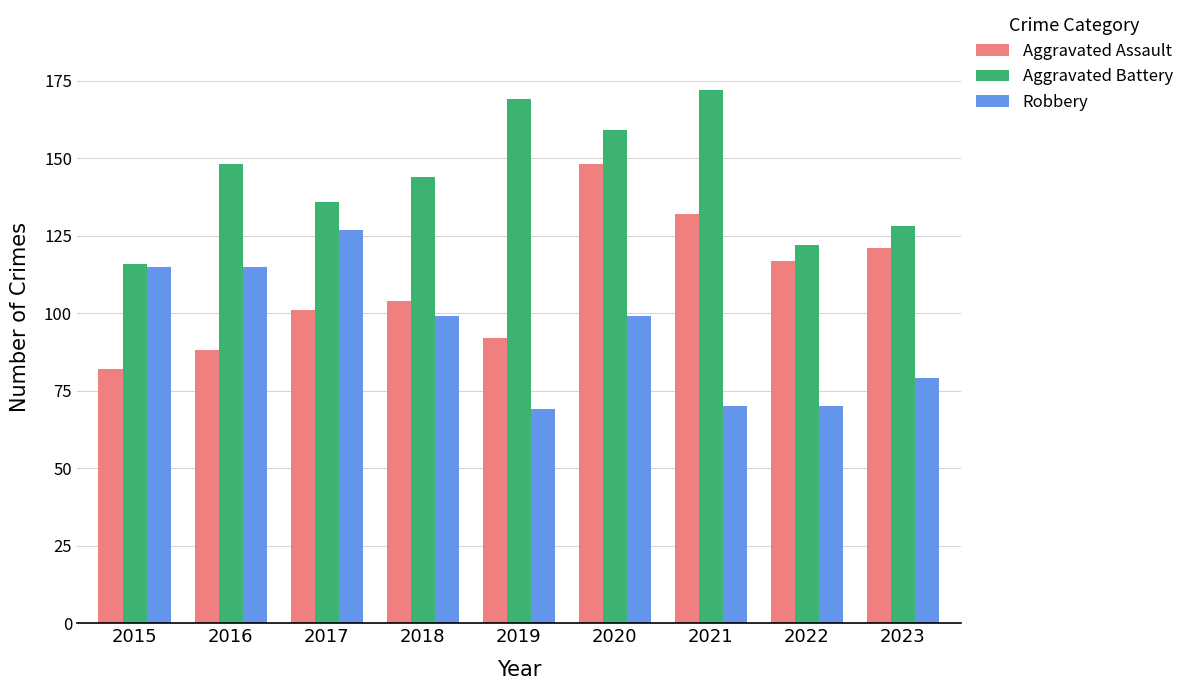

Which series has the widest spread of values?

Aggravated Assault